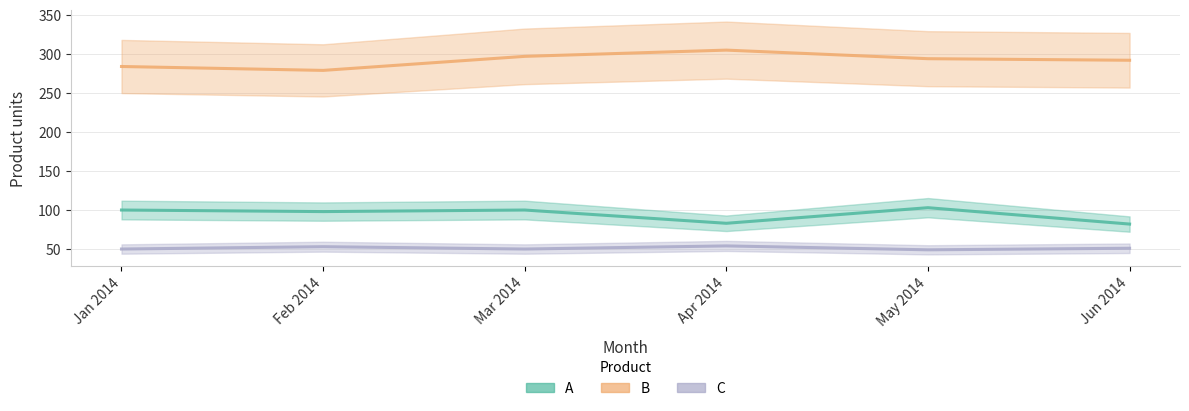

The value of A at Feb 2014 is 160. True or false?

False